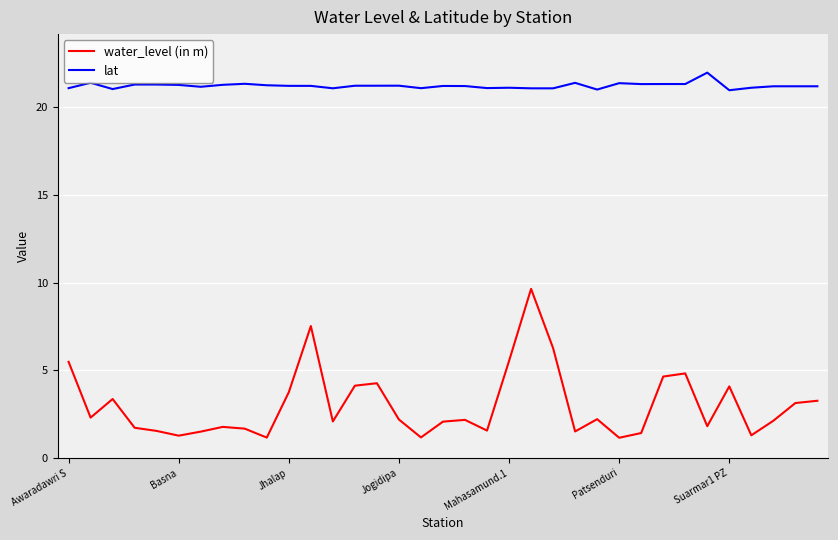

At how many categories does at least one series exceed 3?

35